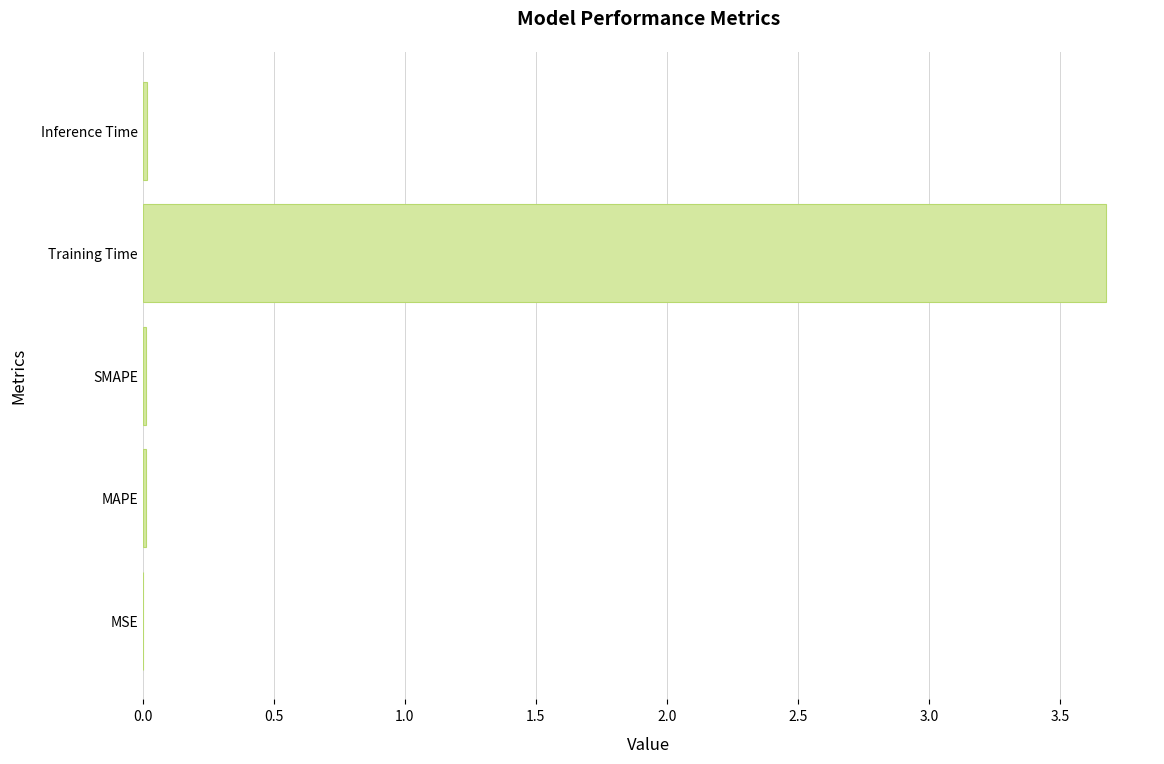

What is the maximum value shown in the chart?

3.7